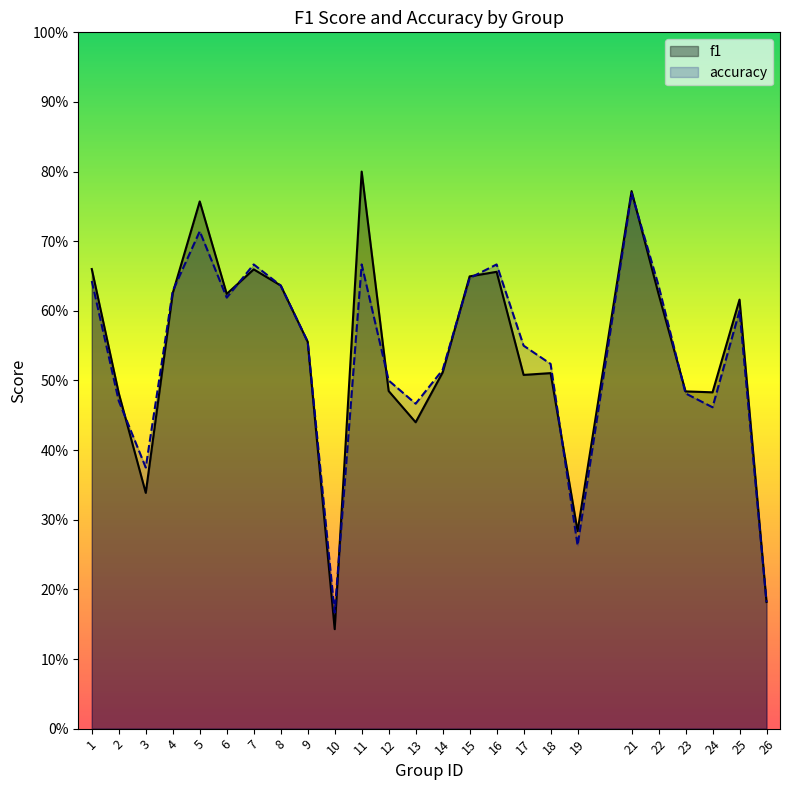

What is the sum of the accuracy values at 10 and 5?

0.9